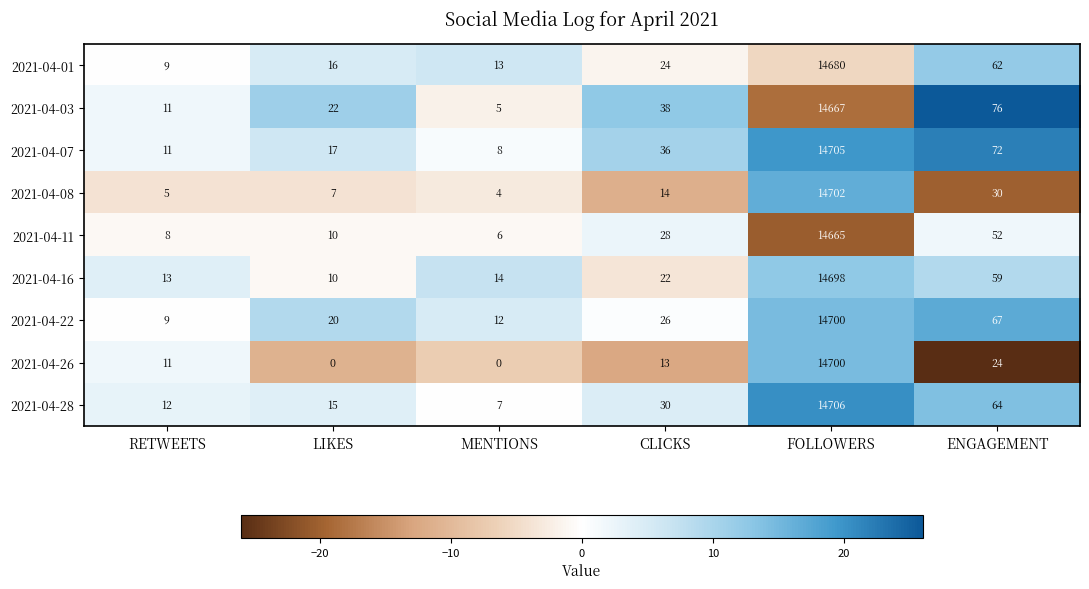

What is the total value across all series at ENGAGEMENT?

506